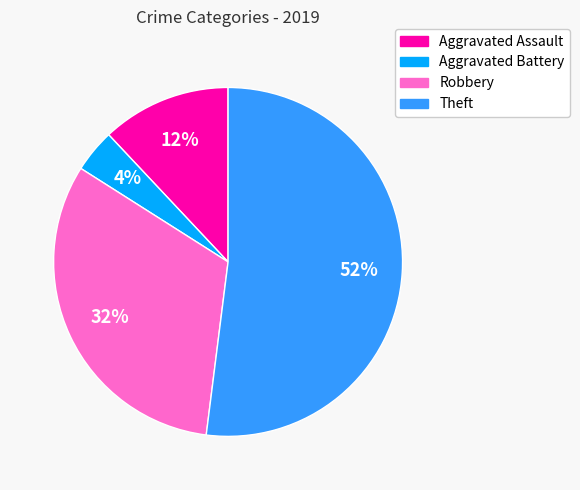

To the nearest percent, what portion does Aggravated Assault represent?

12%